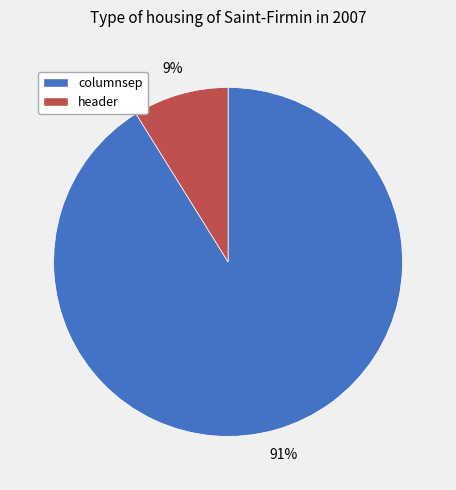

Is it true that header is 9% of the pie?

True